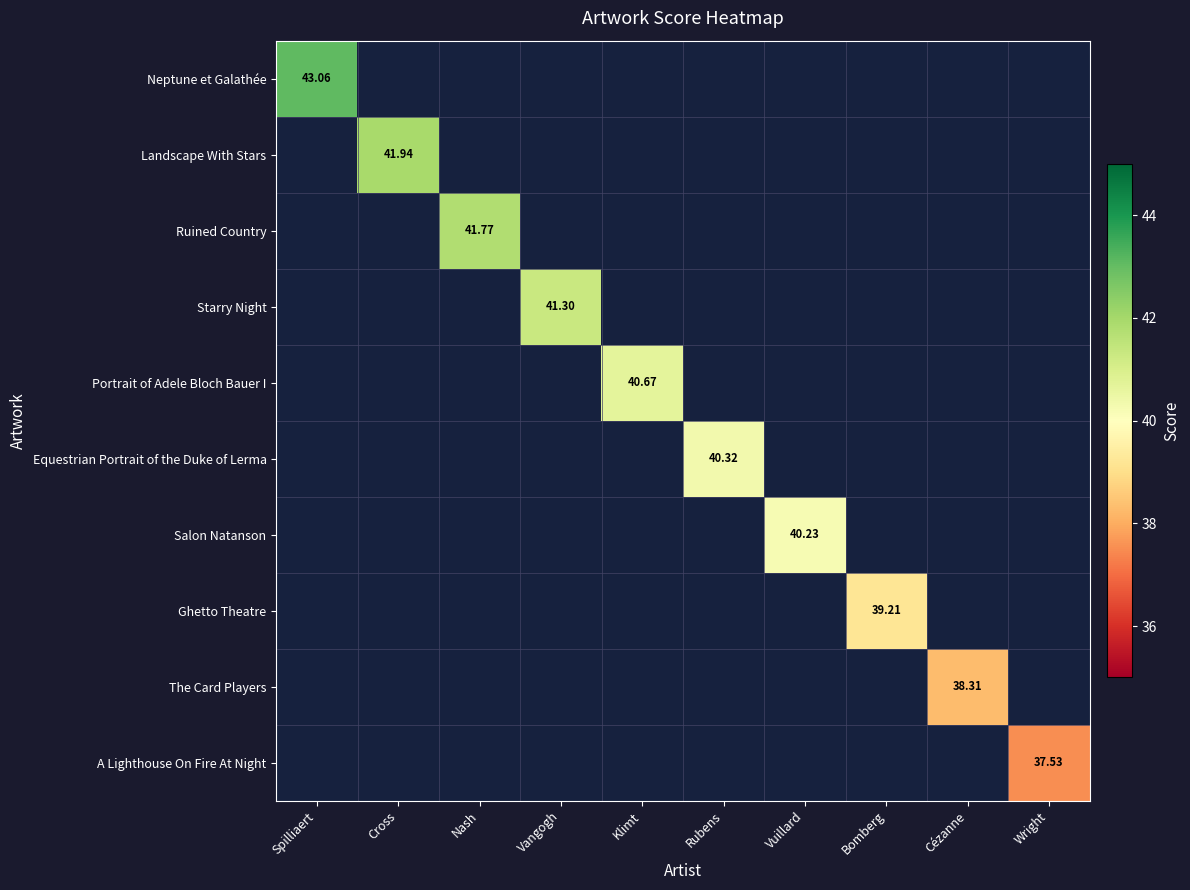

How many values in A Lighthouse On Fire At Night are above zero?

1